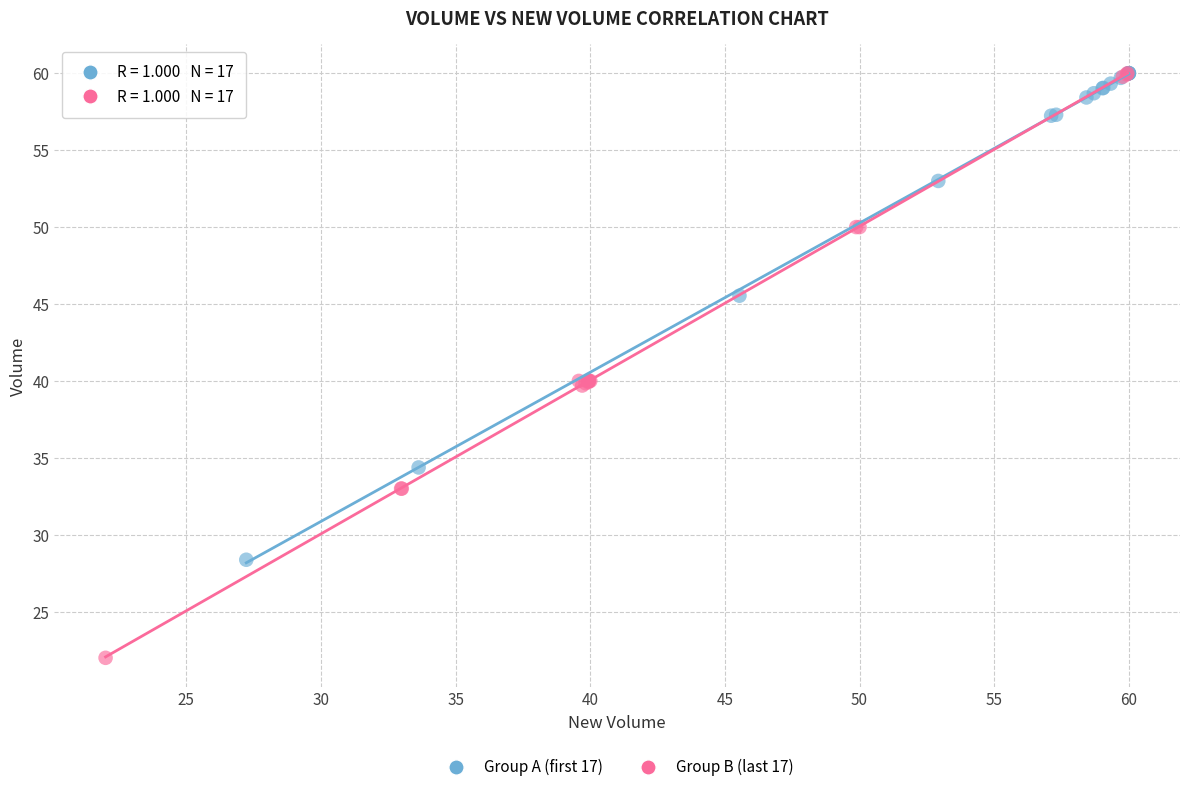

Which series reaches the minimum Y coordinate?

Group B (last 17)